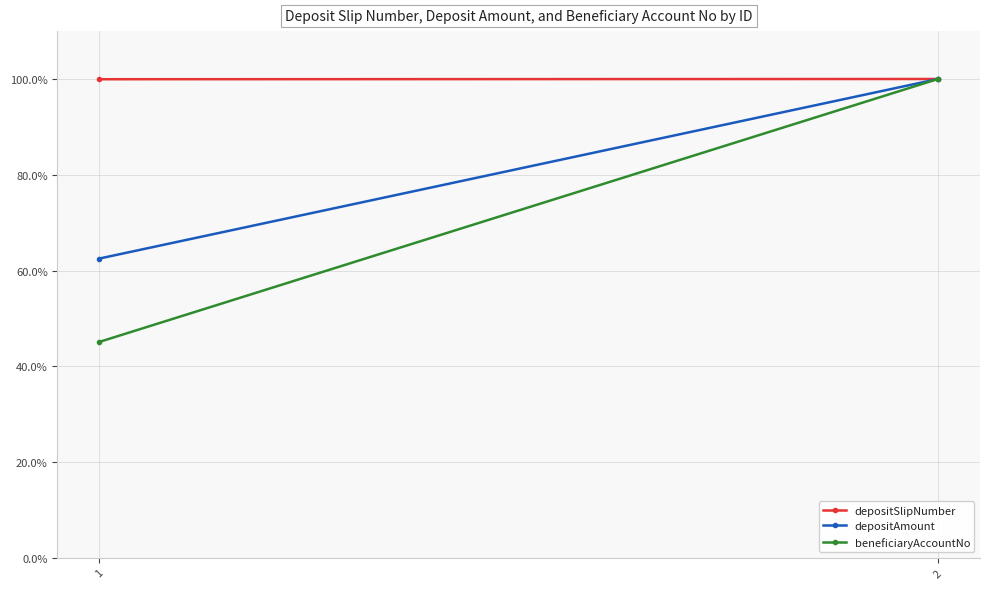

What is the maximum value for depositSlipNumber?

100.0